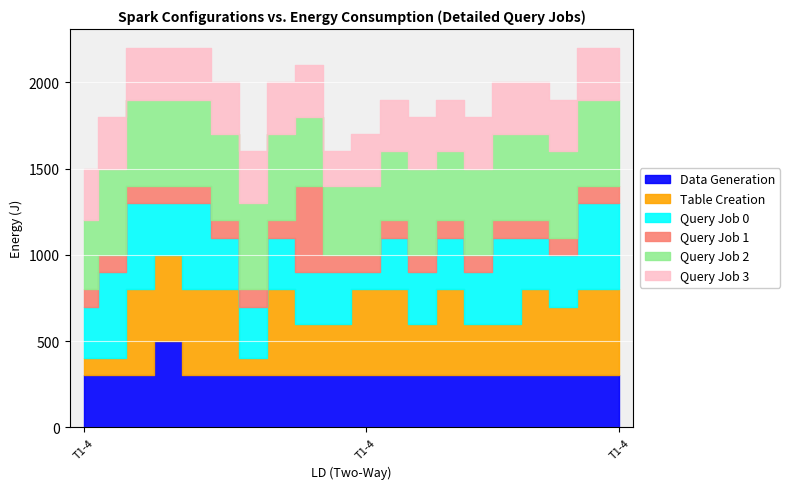

Does the chart contain stacked bars?

No